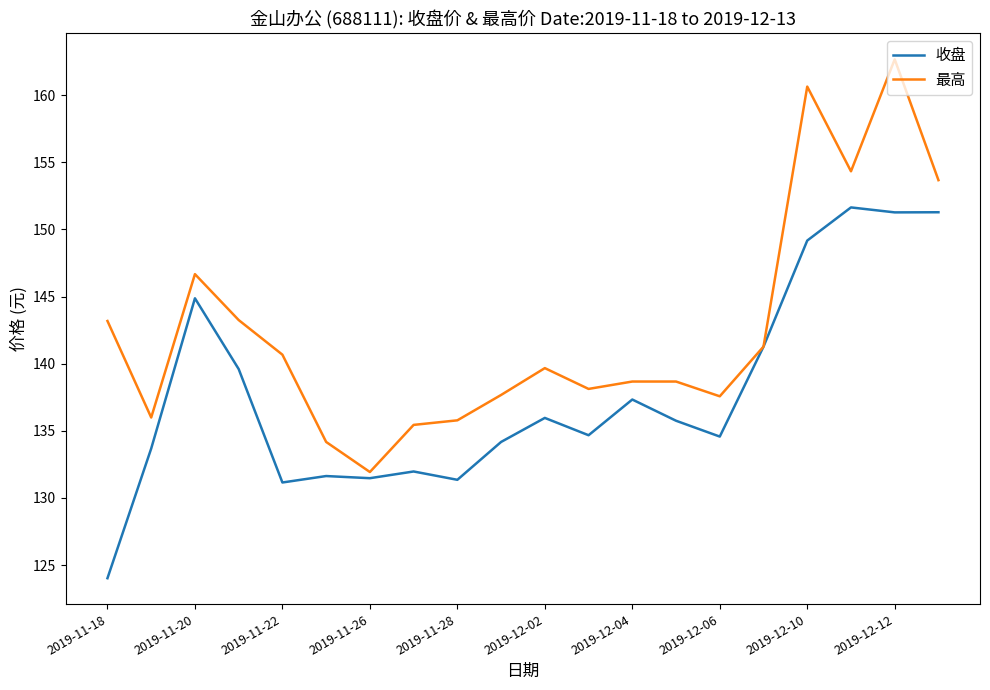

What is the highest value of the 最高 series?

162.7